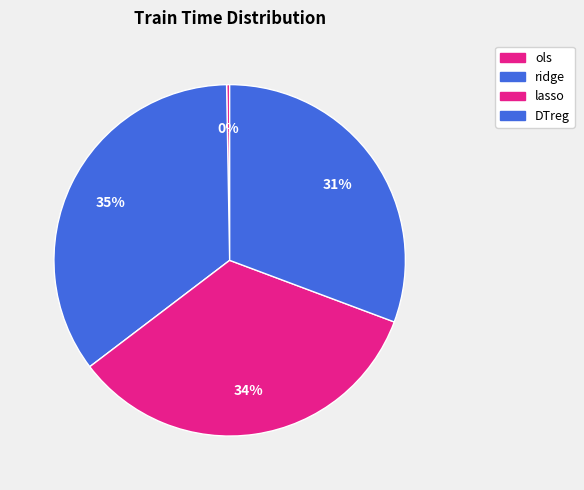

To the nearest percent, what percentage of the pie is ridge?

35%